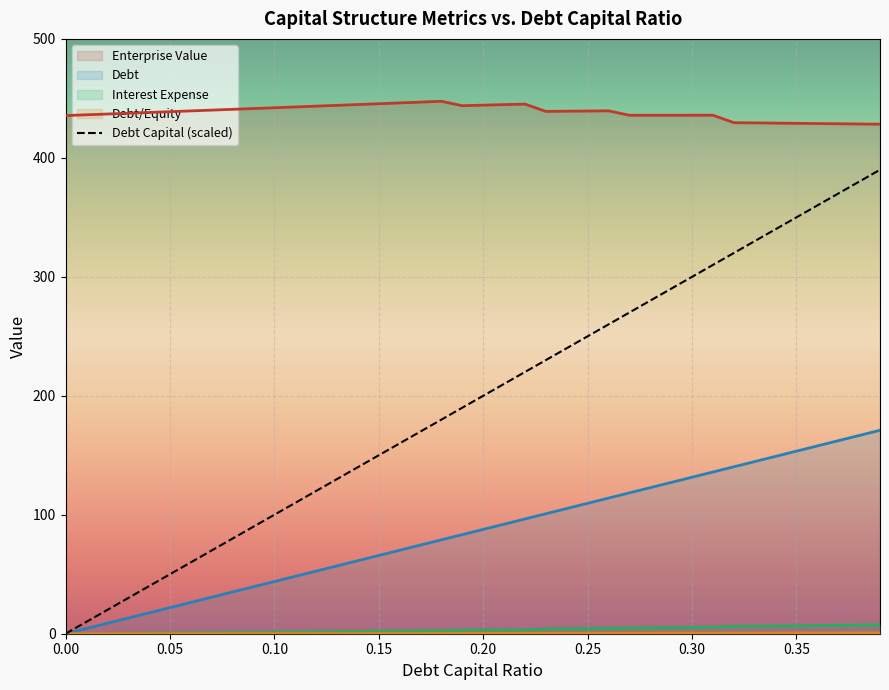

How many lines are shown in the chart?

5